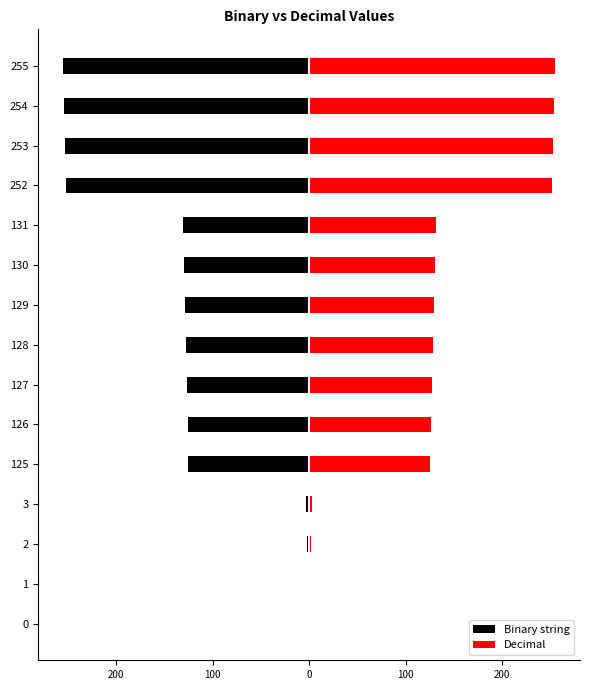

What is the lowest value of the Binary string series?

-255